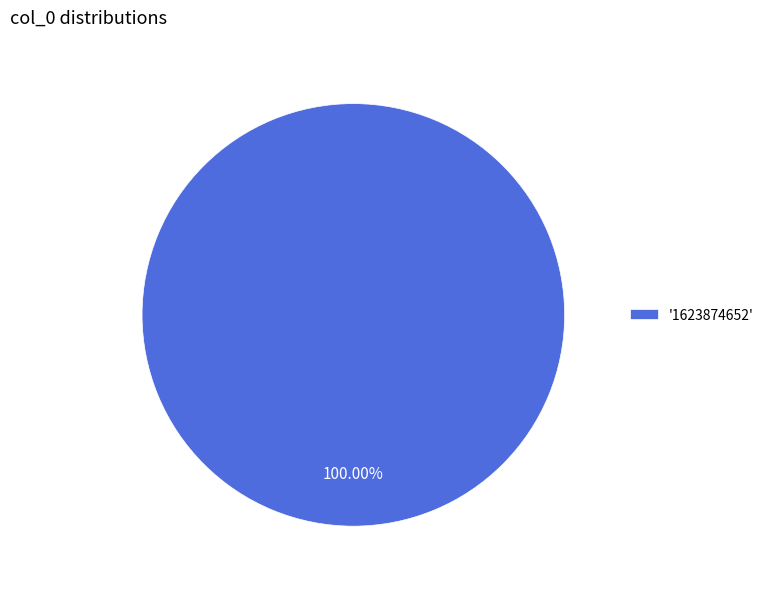

Is '1623874652' the majority of the pie?

Yes